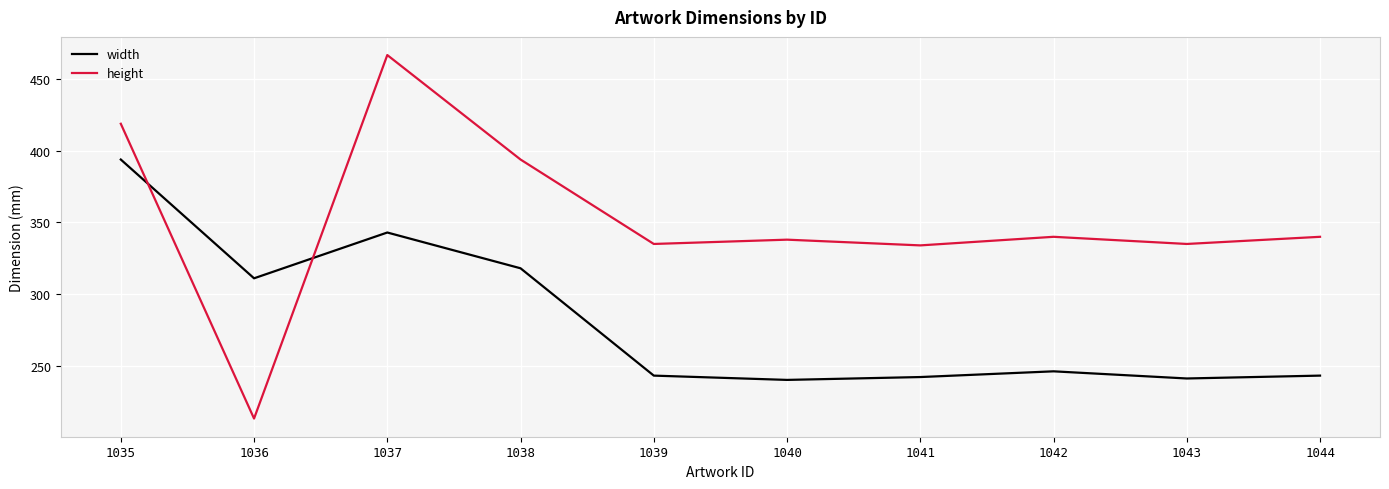

True or false: width has more than 2 interior local peaks.

False